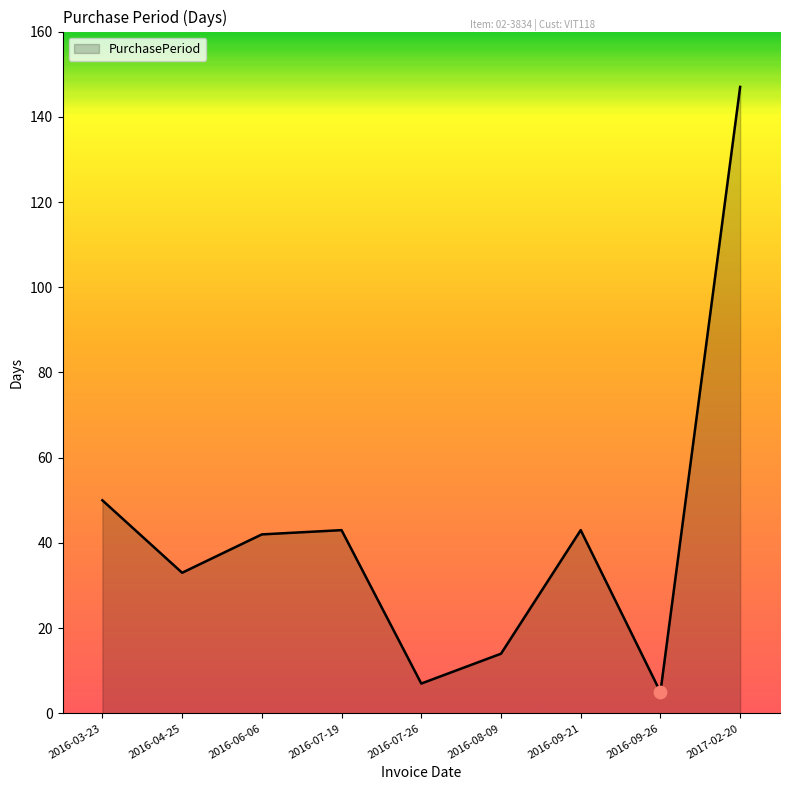

What is the change in value from 2016-06-06 to 2016-07-26?

-35